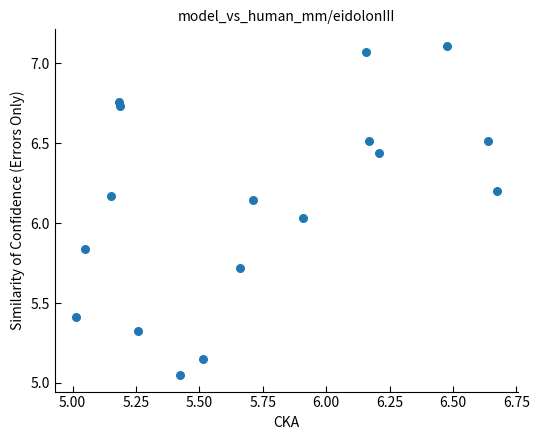

What is the range of X values (max minus min)?

1.7